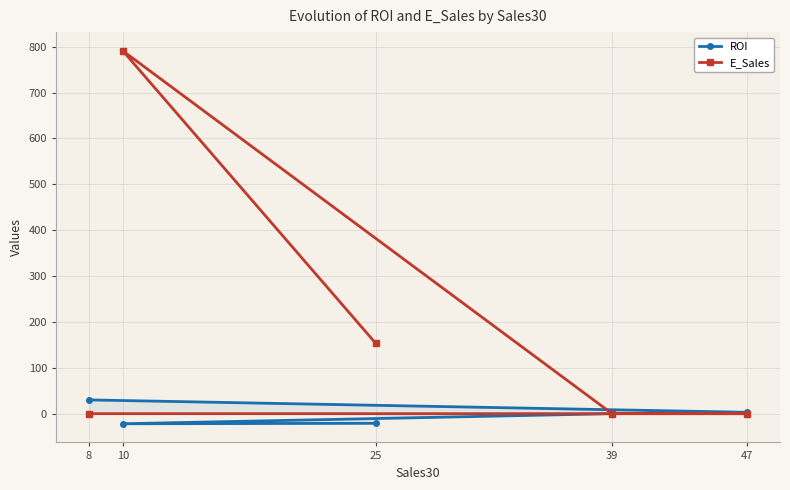

How many negative values does the ROI series have?

2